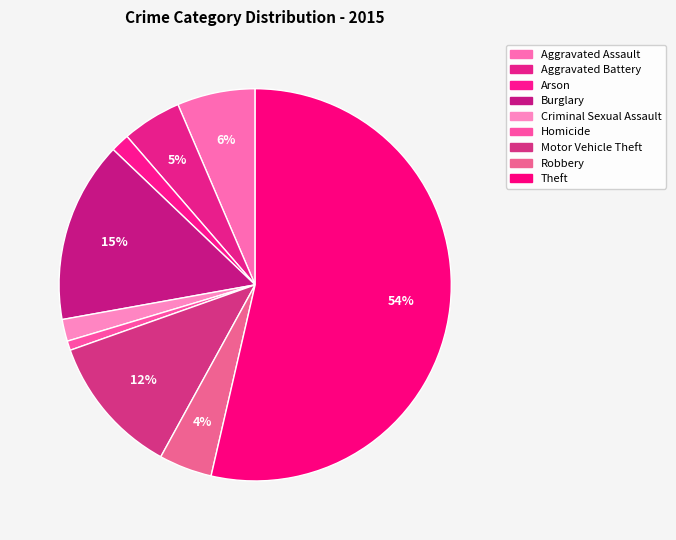

Which has a higher value, Aggravated Battery or Aggravated Assault?

Aggravated Assault